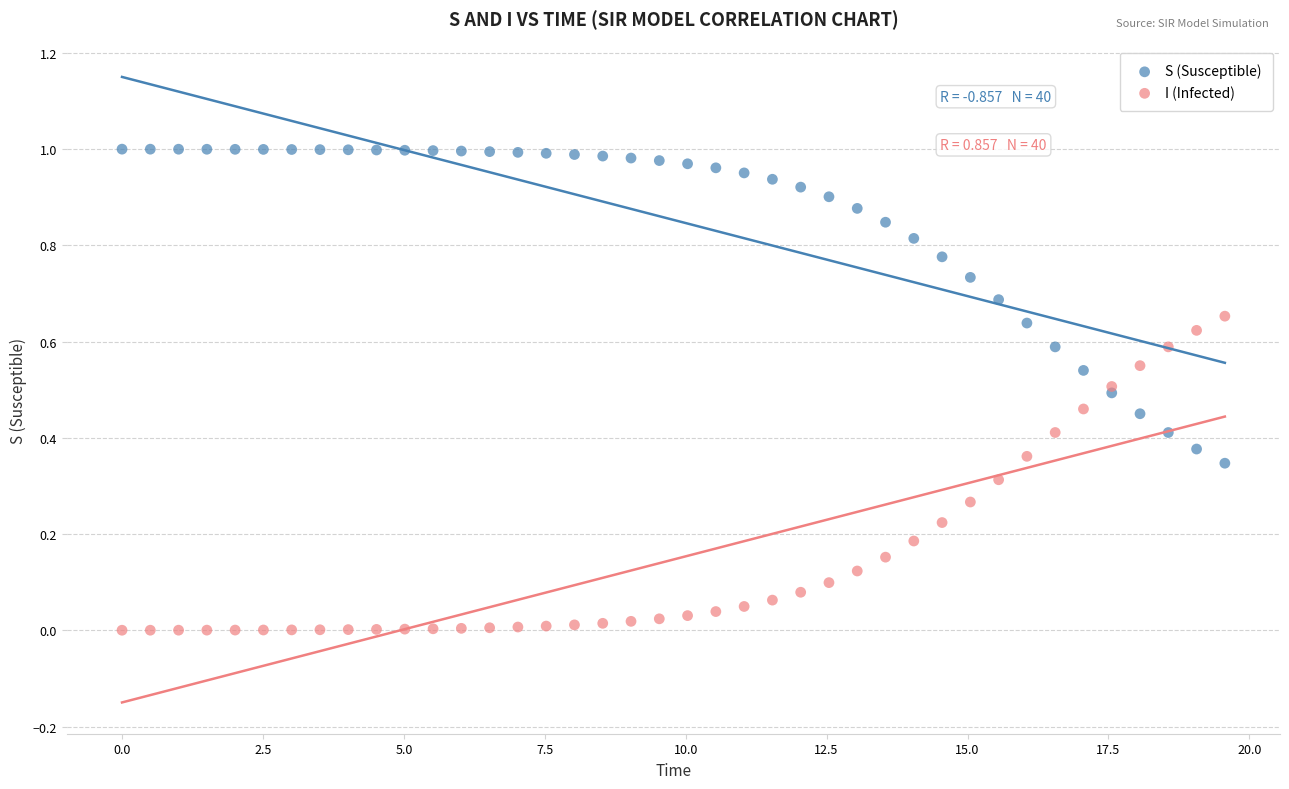

Which series contains the highest Y value?

S (Susceptible)